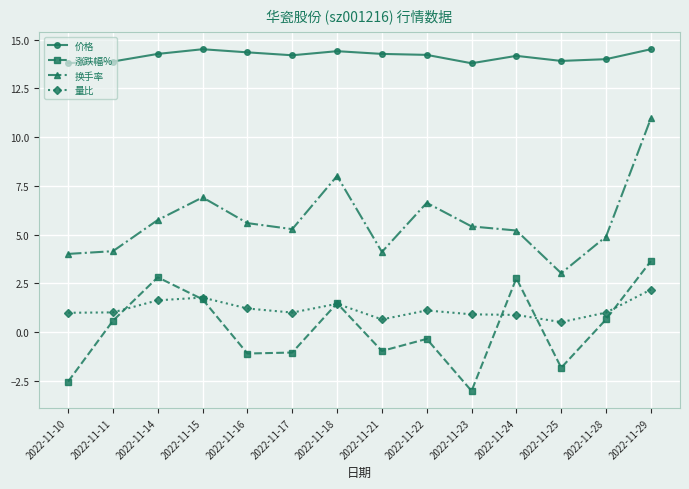

Is this an area chart (filled region under the line)?

No